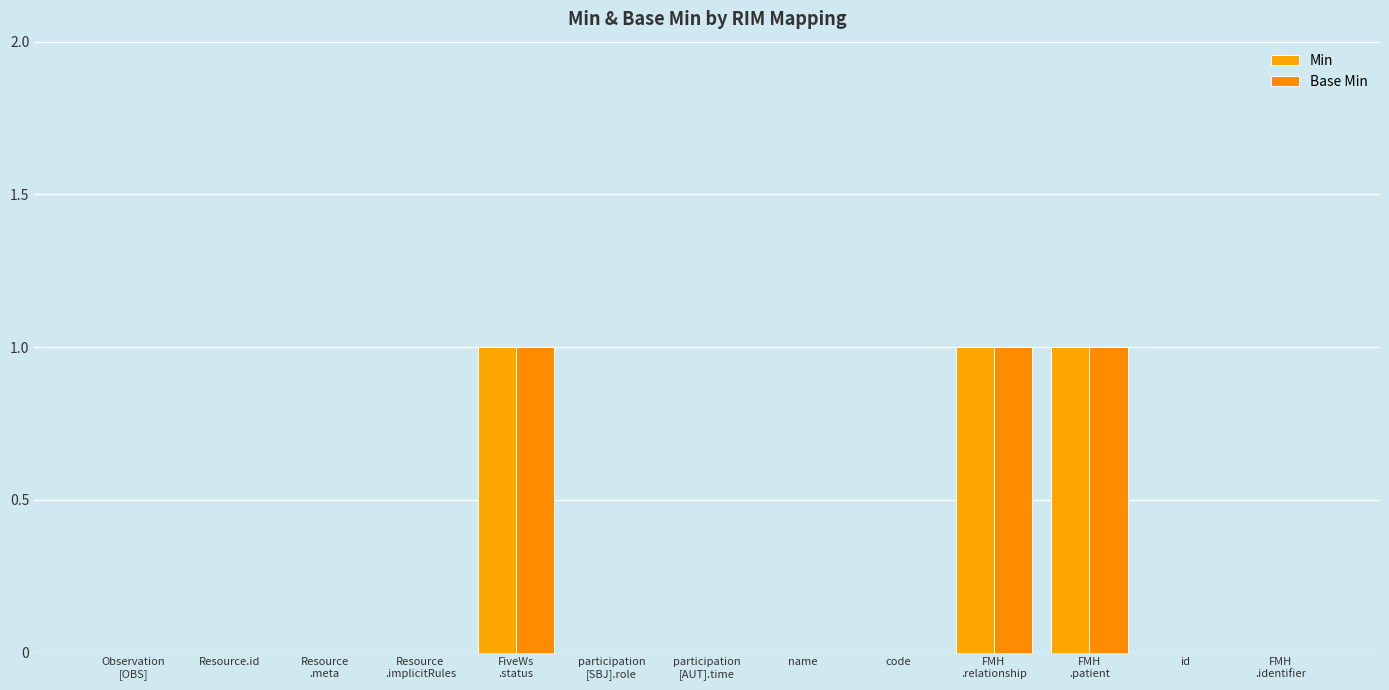

Reading left to right, list all the values displayed in this chart.

Min: Observation
[OBS]=0	Resource.id=0	Resource
.meta=0	Resource
.implicitRules=0	FiveWs
.status=1	participation
[SBJ].role=0	participation
[AUT].time=0	name=0	code=0	FMH
.relationship=1	FMH
.patient=1	id=0	FMH
.identifier=0
Base Min: Observation
[OBS]=0	Resource.id=0	Resource
.meta=0	Resource
.implicitRules=0	FiveWs
.status=1	participation
[SBJ].role=0	participation
[AUT].time=0	name=0	code=0	FMH
.relationship=1	FMH
.patient=1	id=0	FMH
.identifier=0